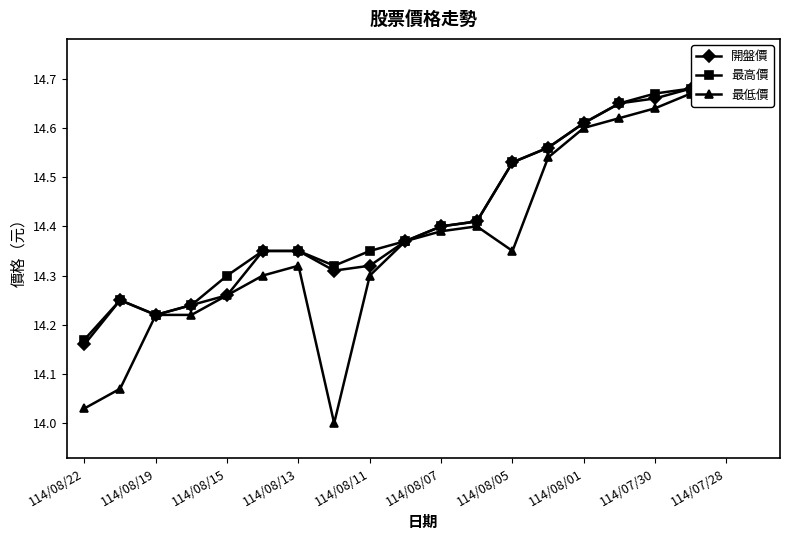

Where is 最高價 nearest to the value 14?

114/08/22